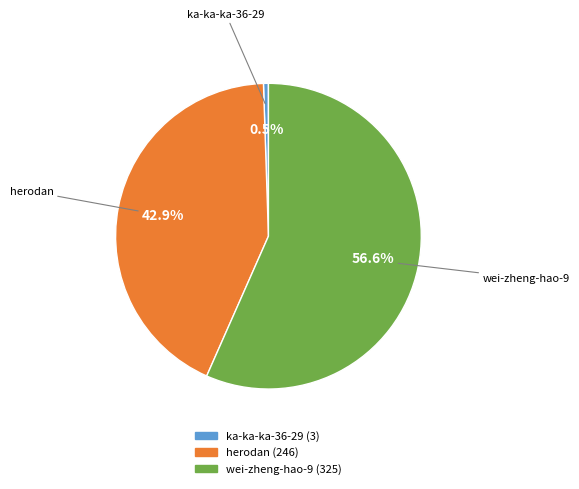

Which category accounts for the majority?

wei-zheng-hao-9